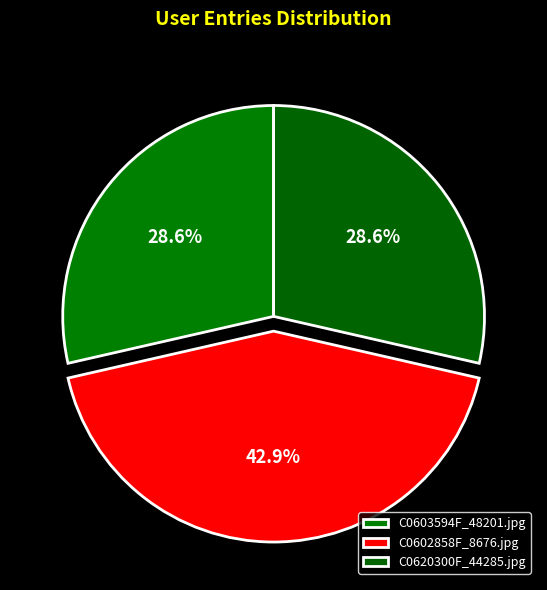

Does C0603594F_48201.jpg account for over 50% of the chart?

No